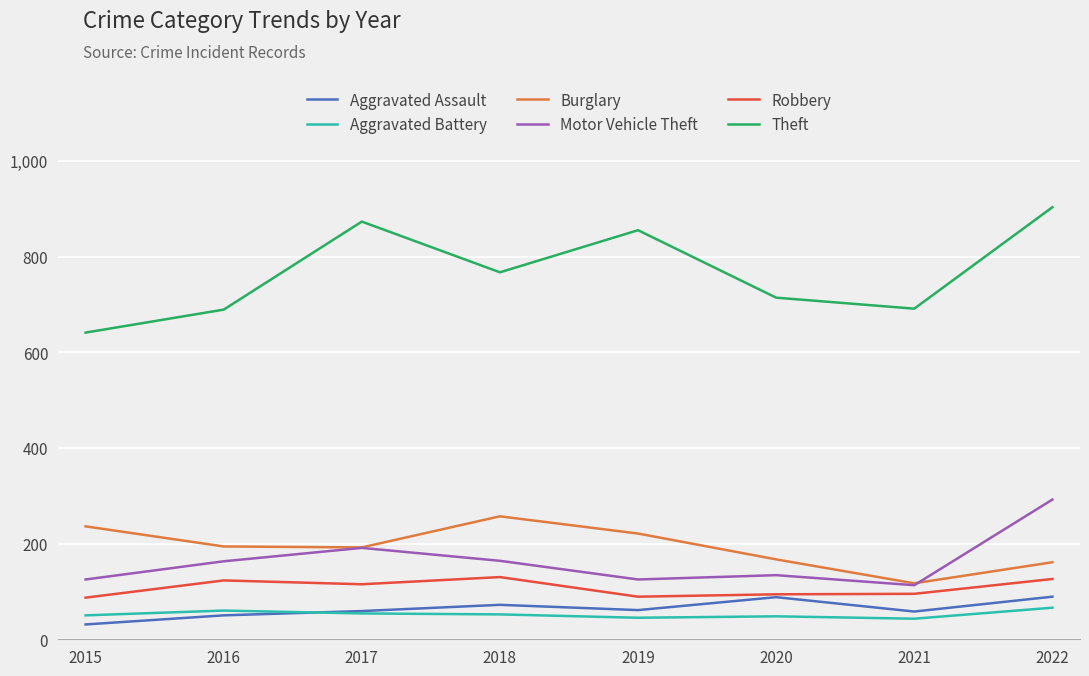

Is it true that Motor Vehicle Theft equals 163 at 2016?

True